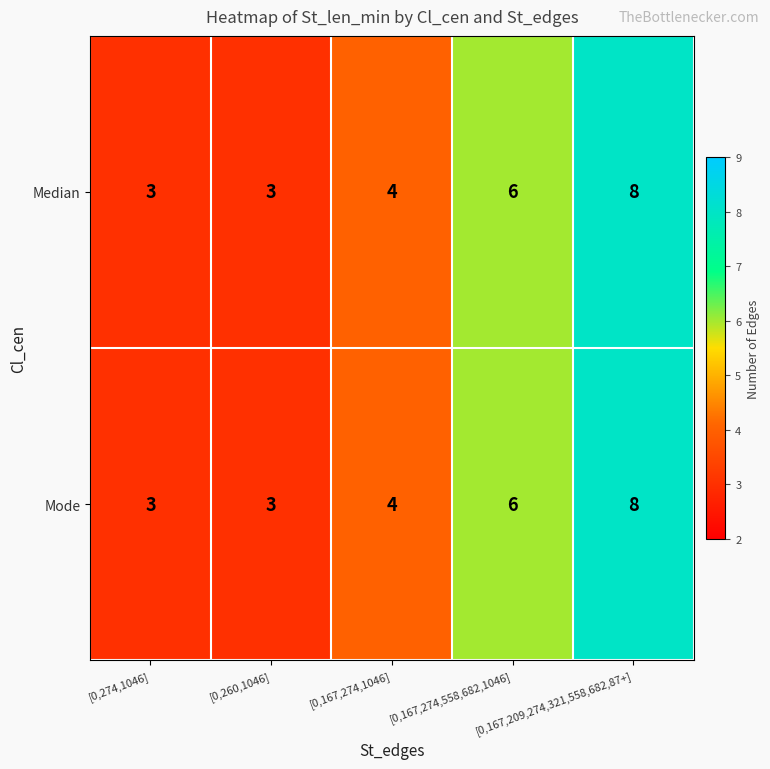

What is the difference between the maximum and second lowest values in the Median series?

5